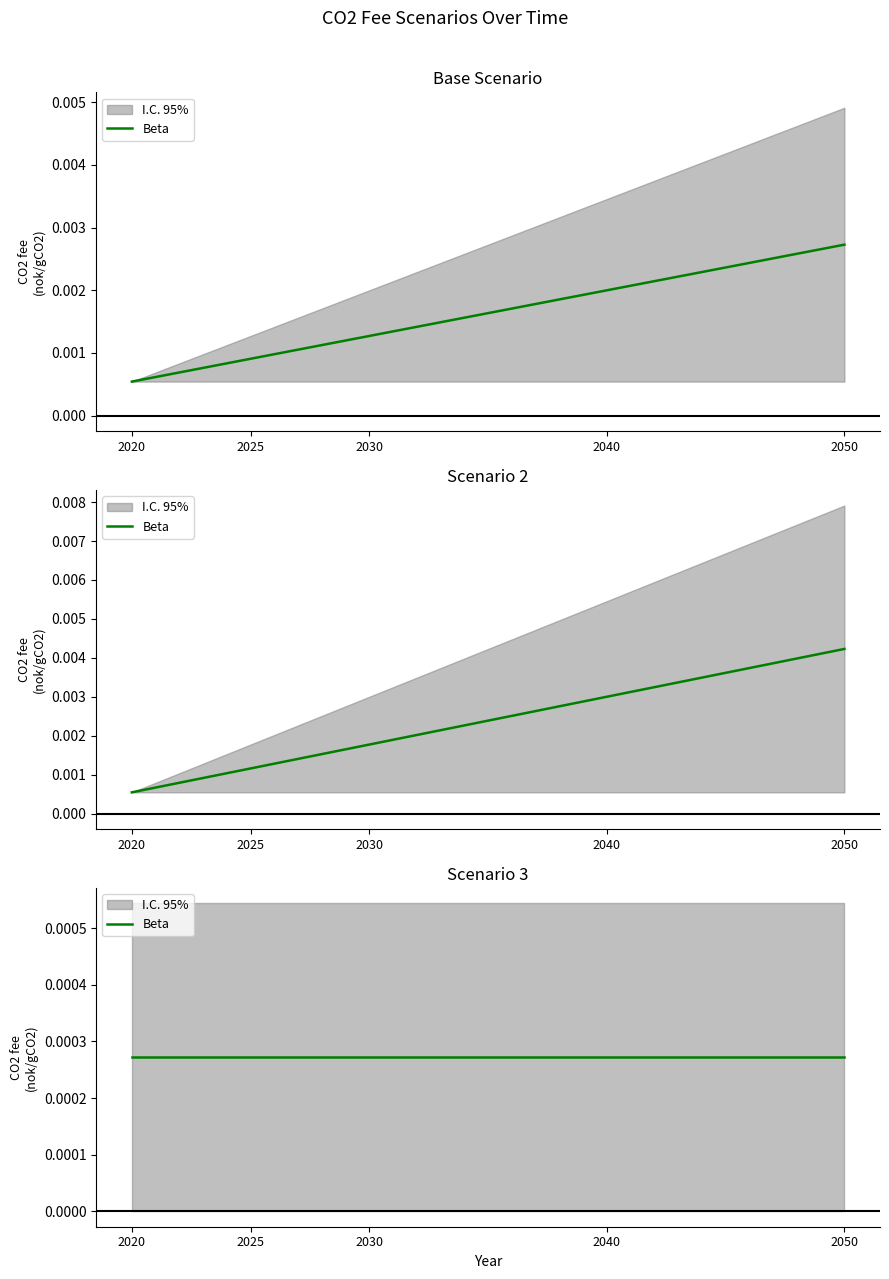

True or false: CO2 fee scenario 2 (nok/gCO2) has a value of 0.0 at 2020.

False